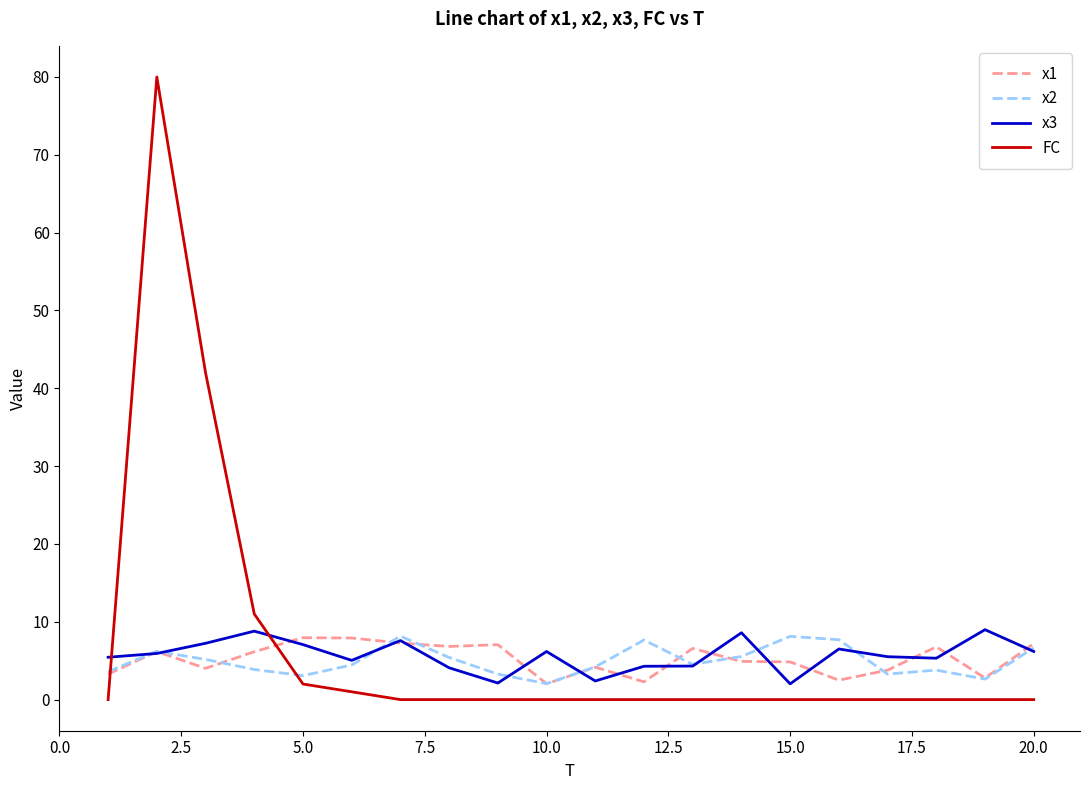

Which series has the largest range (max minus min)?

FC